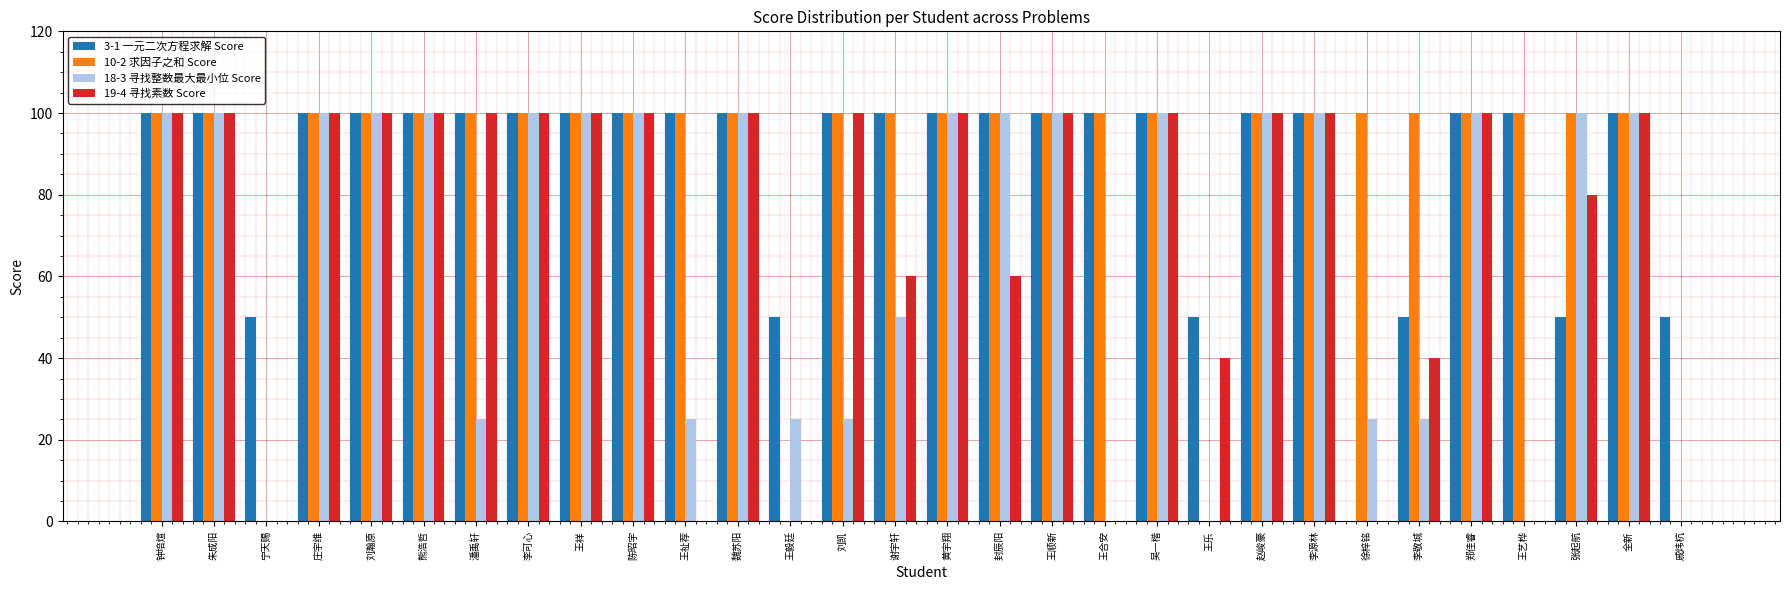

What is the sum of all 19-4 寻找素数 Score values?

2080